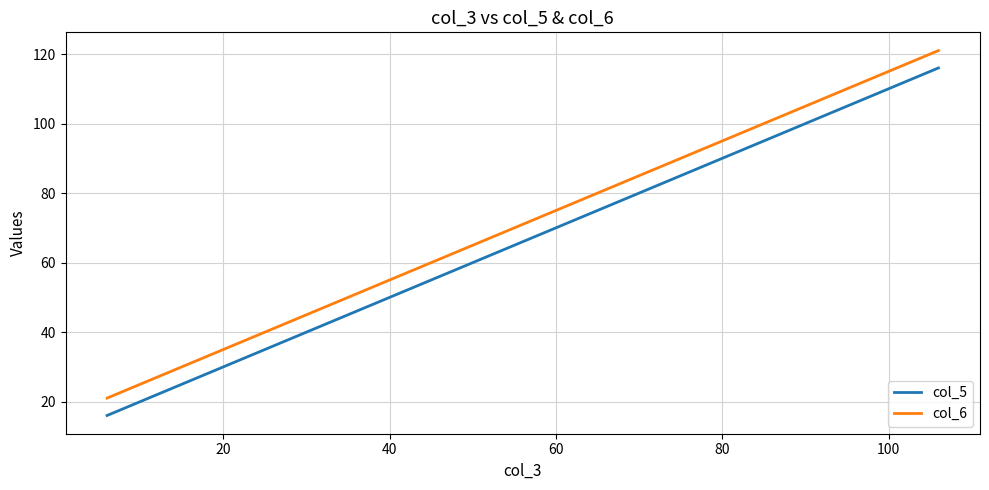

True or false: col_5 and col_6 intersect in this chart.

False